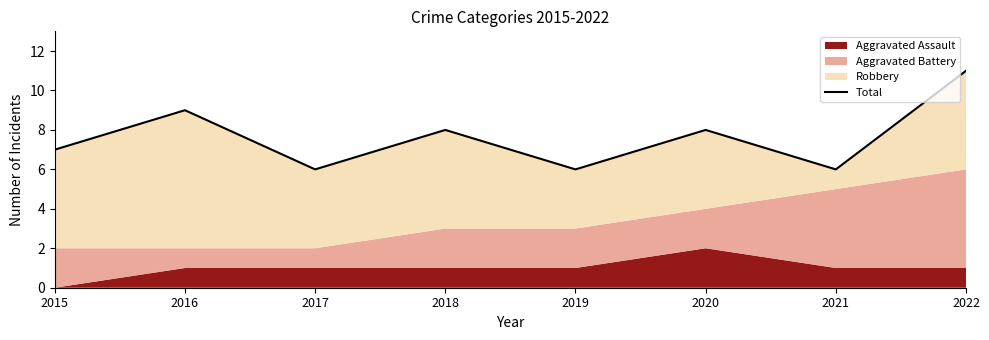

How many values are between 6 and 9?

7